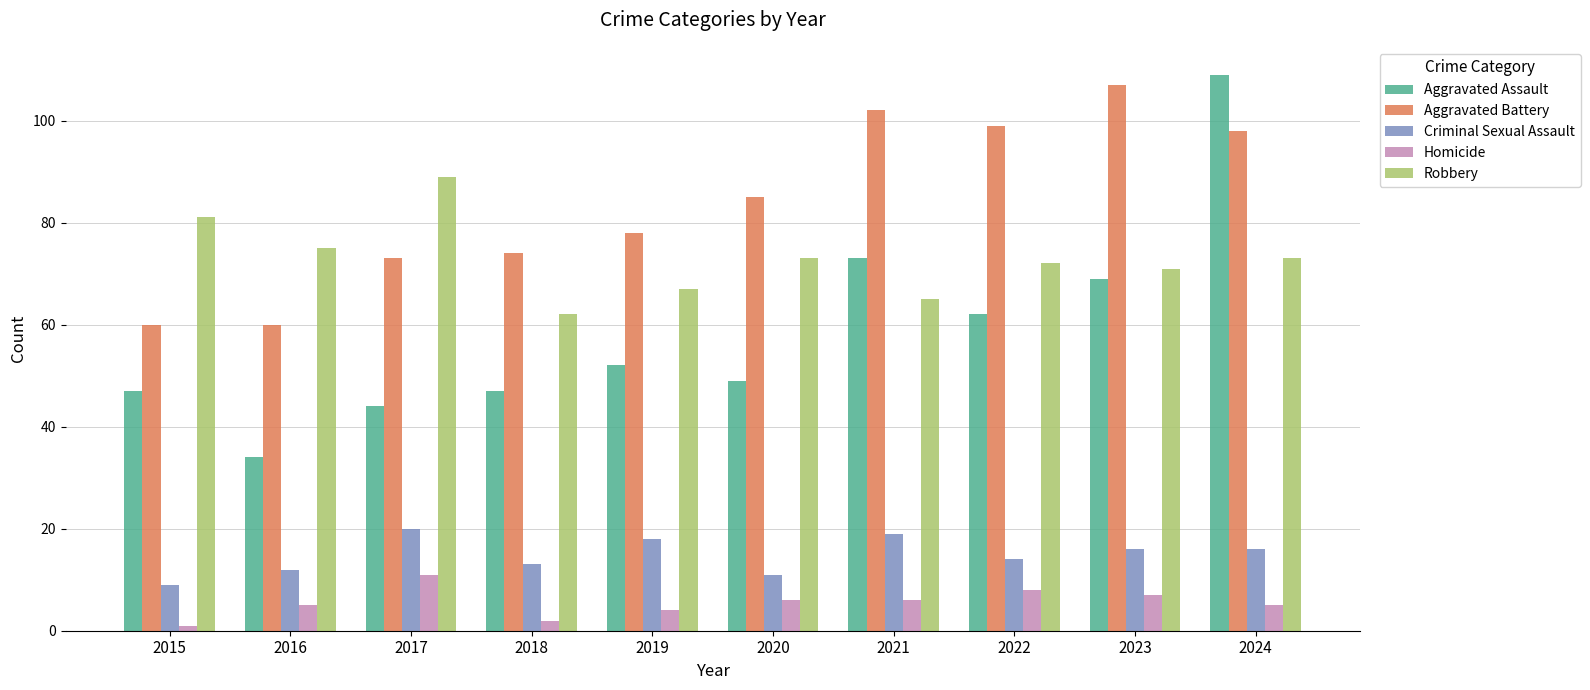

Where is Aggravated Battery nearest to the value 83?

2020